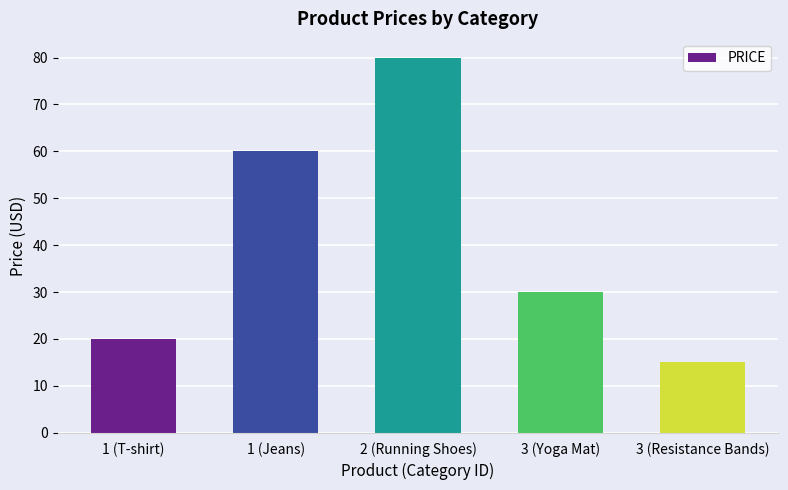

At which category does the chart reach its minimum across all series?

3 (Resistance Bands)